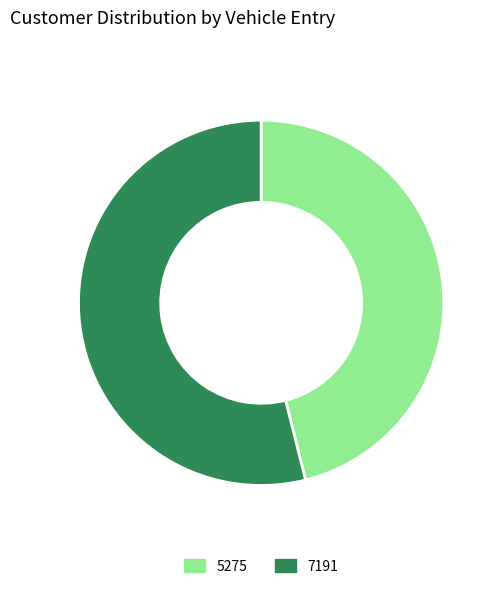

Is the sum of 5275 and 7191 greater than half?

Yes